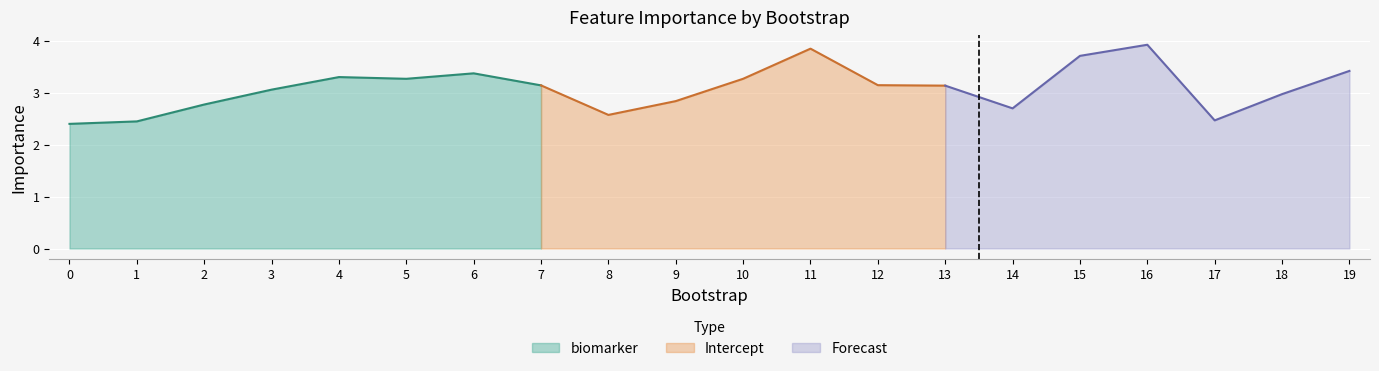

What is the lowest value of the biomarker series?

2.4